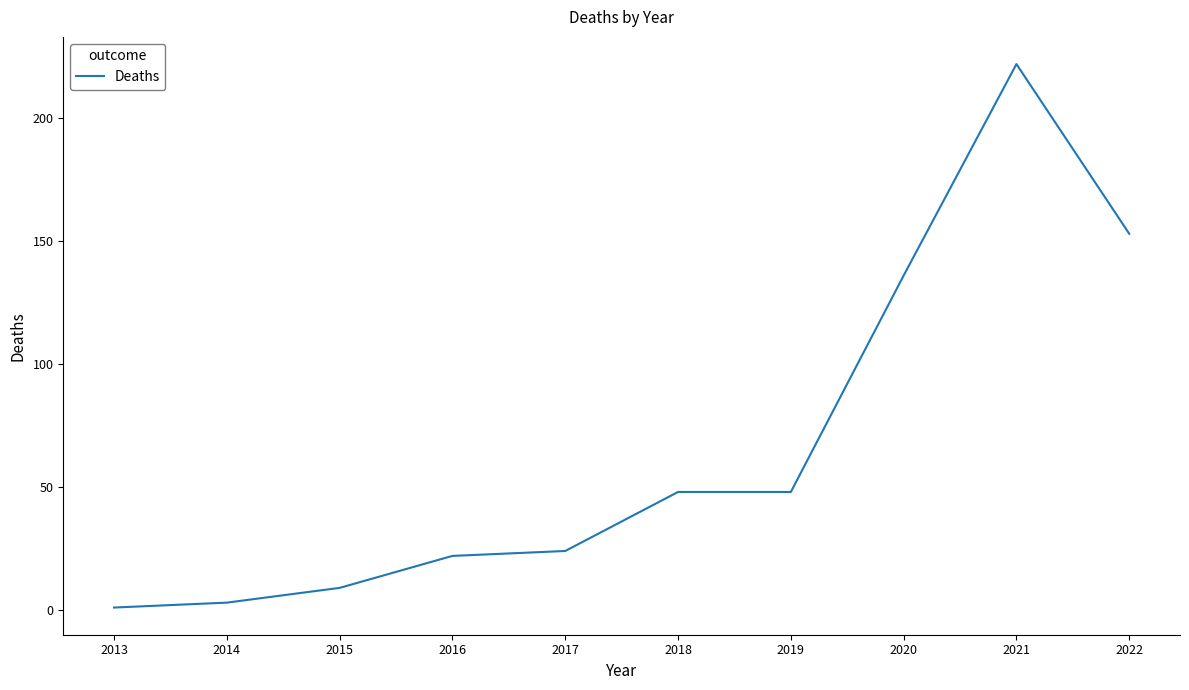

What is the maximum value shown in the chart?

222